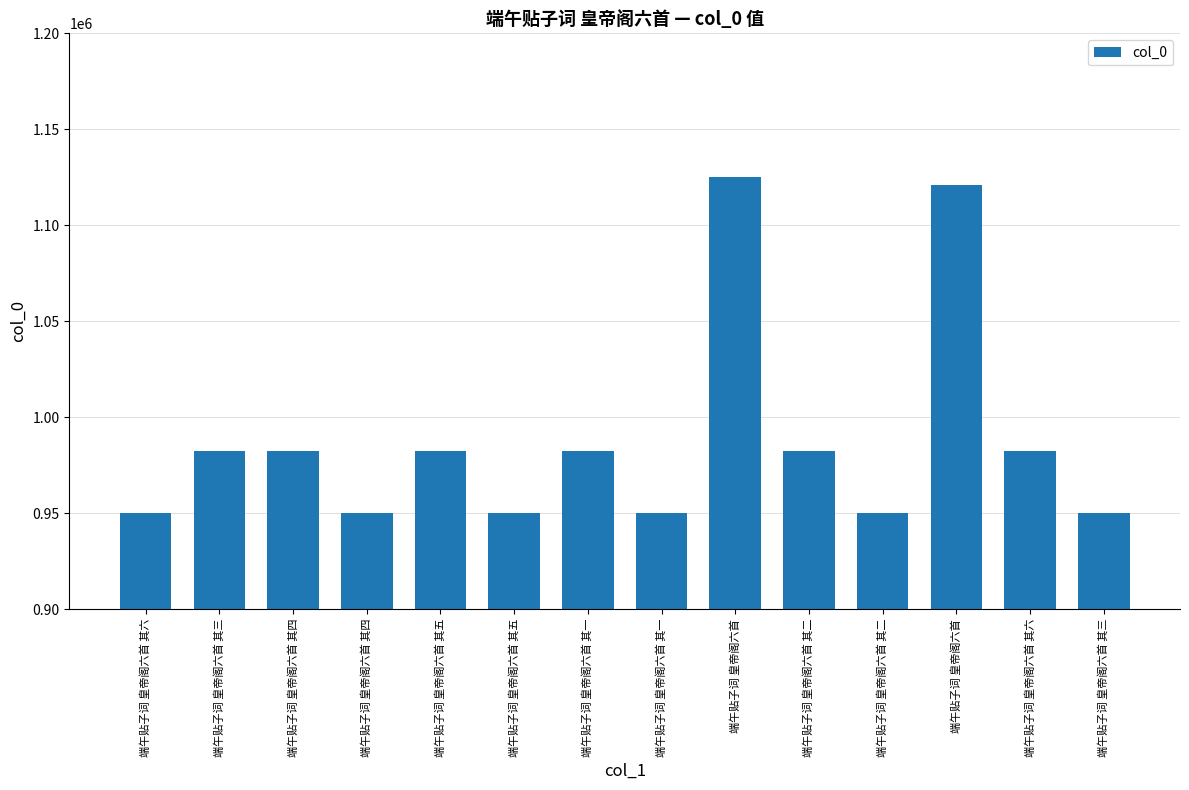

What is the greatest value displayed?

1125344